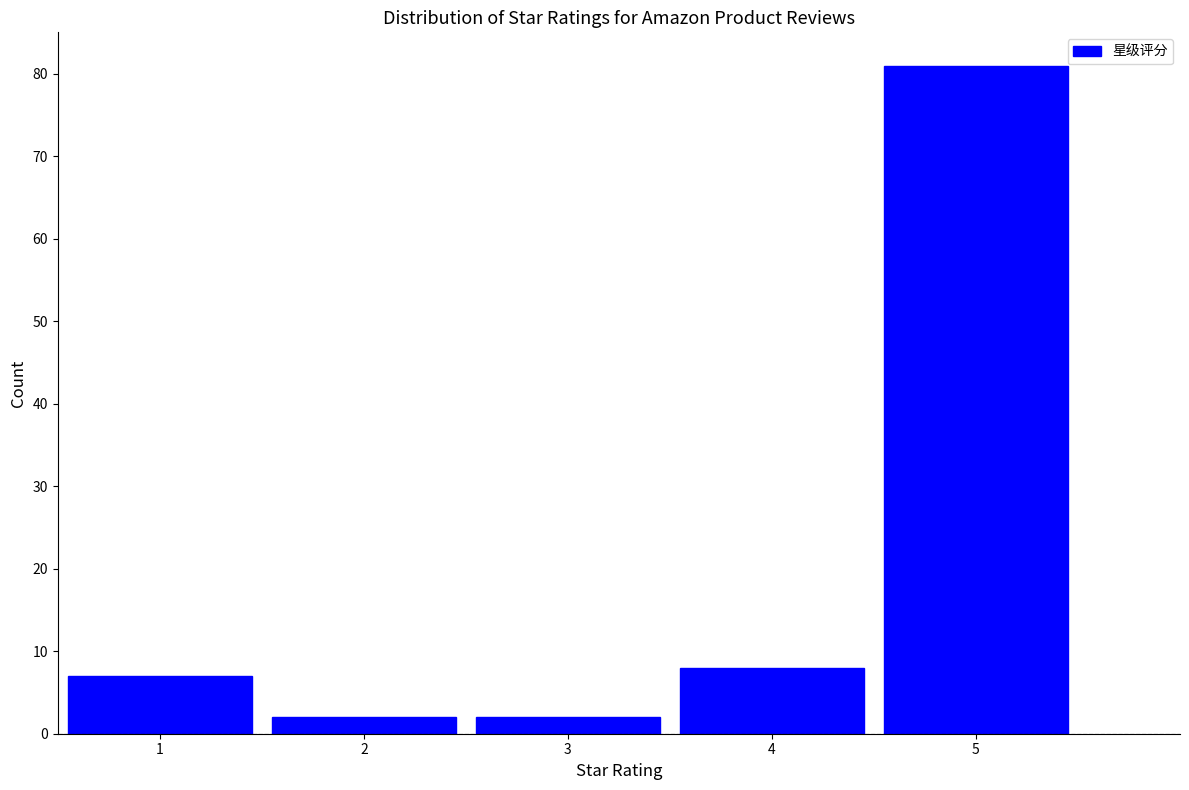

Reading left to right, transcribe this chart: for each bar, give the range it covers on the x-axis and its height. The values are not printed on the chart, so give them approximately, as read against the axis.

0.5 to 1.5: 7
1.5 to 2.5: 2
2.5 to 3.5: 2
3.5 to 4.5: 8
4.5 to 5.5: 81